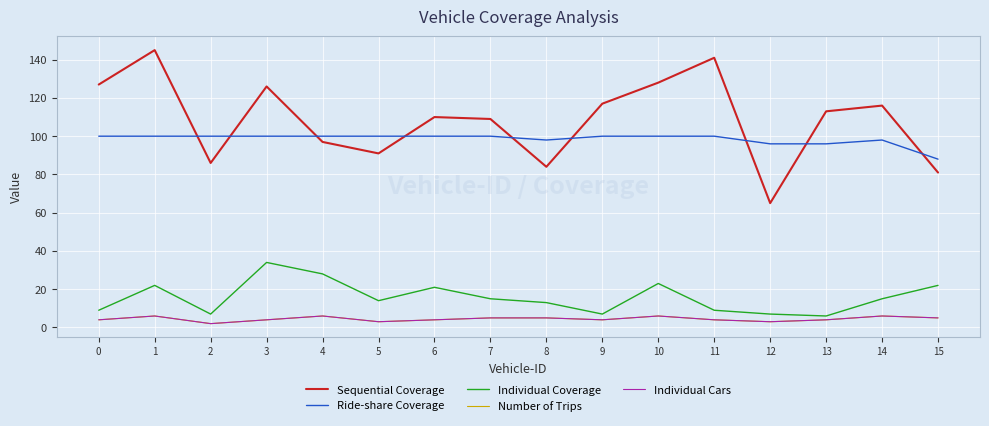

True or false: Sequential Coverage has more than 0 points higher than both neighbors.

True